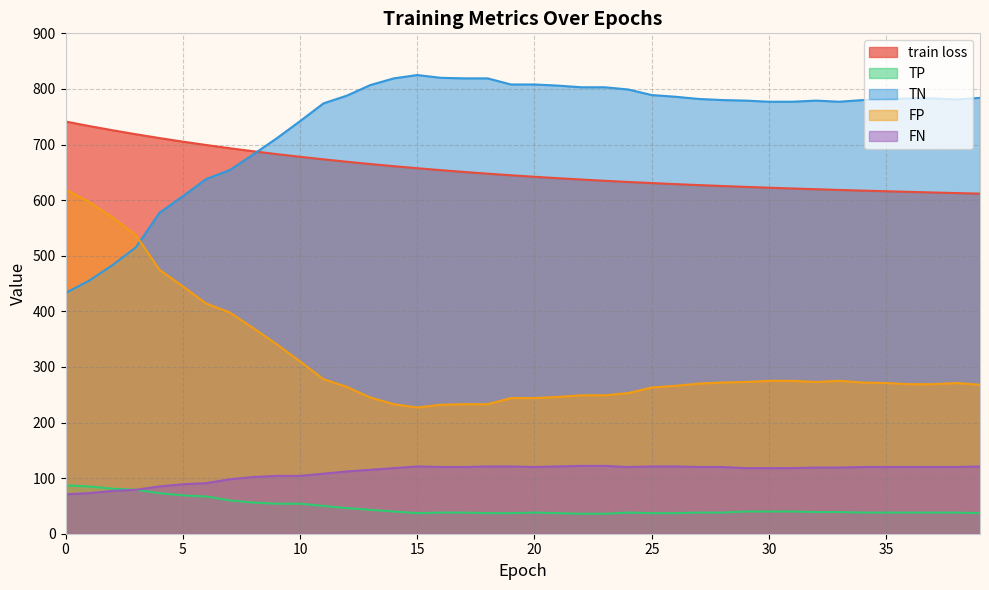

How many lines are shown in the chart?

5